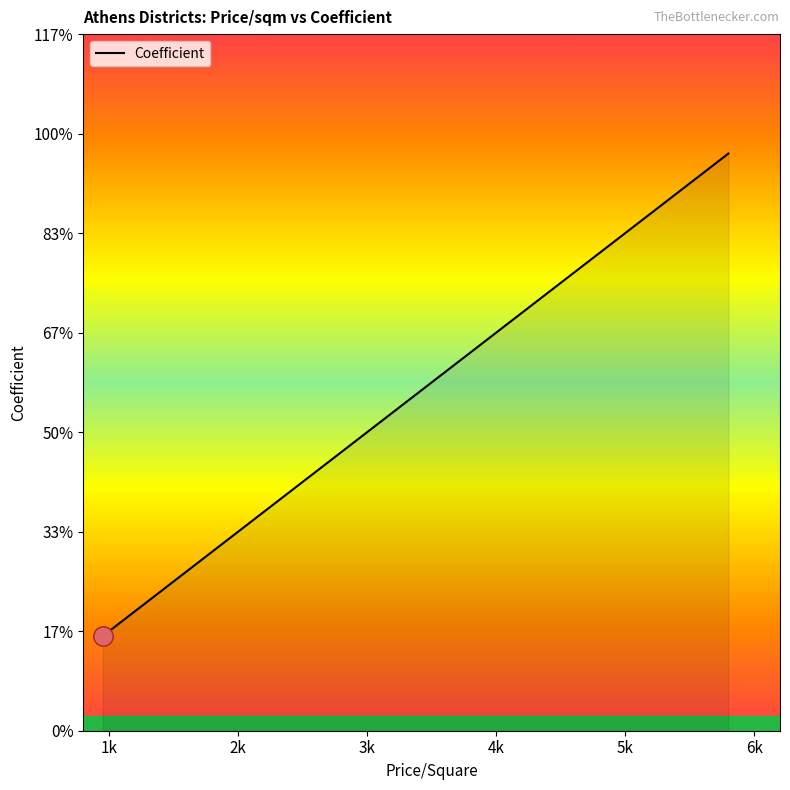

What is the minimum value shown in the chart?

0.9